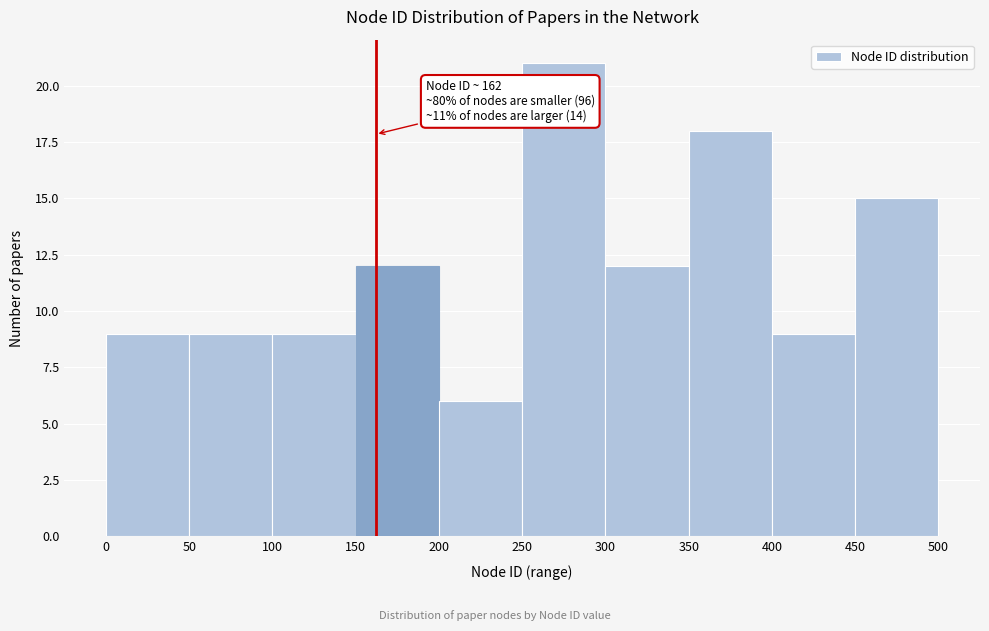

Over which range of the x-axis is the bar tallest?

250 to 300